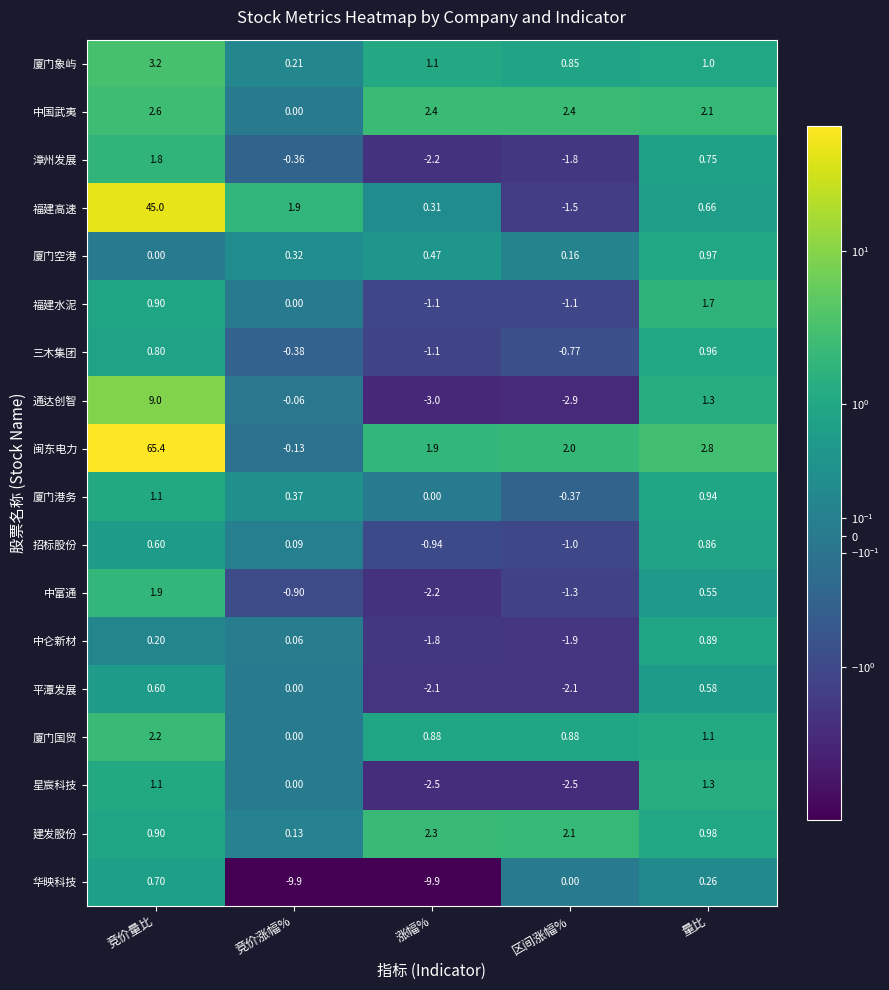

Which category has the highest value across all series?

竞价量比